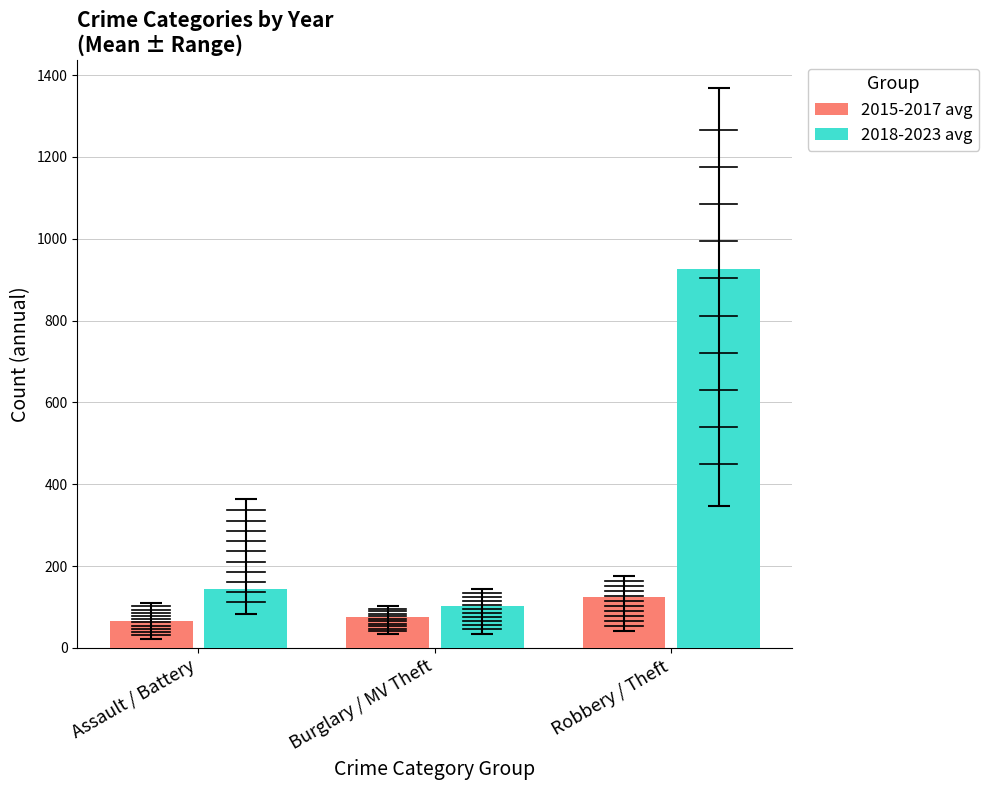

Is it true that 2015-2017 avg equals 65.2 at Assault / Battery?

True